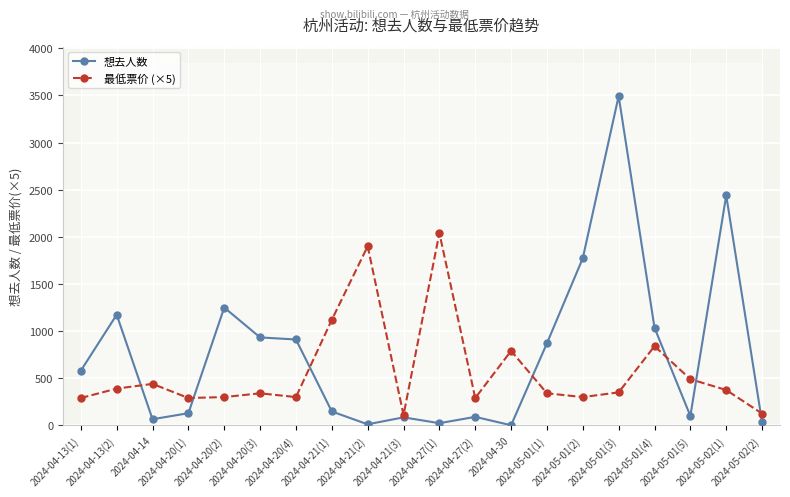

How many distinct data groups are displayed?

2